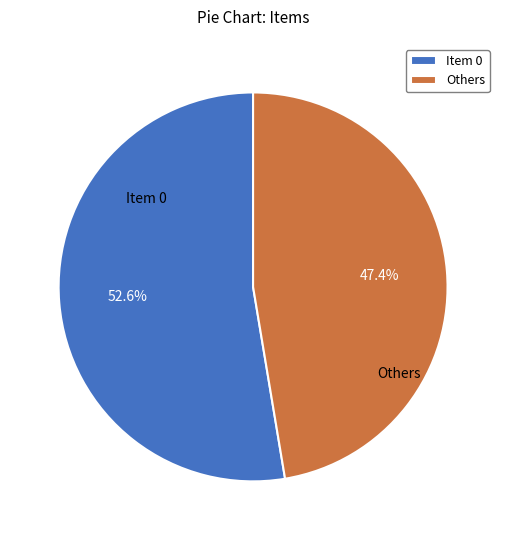

Which category has the biggest portion of the pie?

Item 0